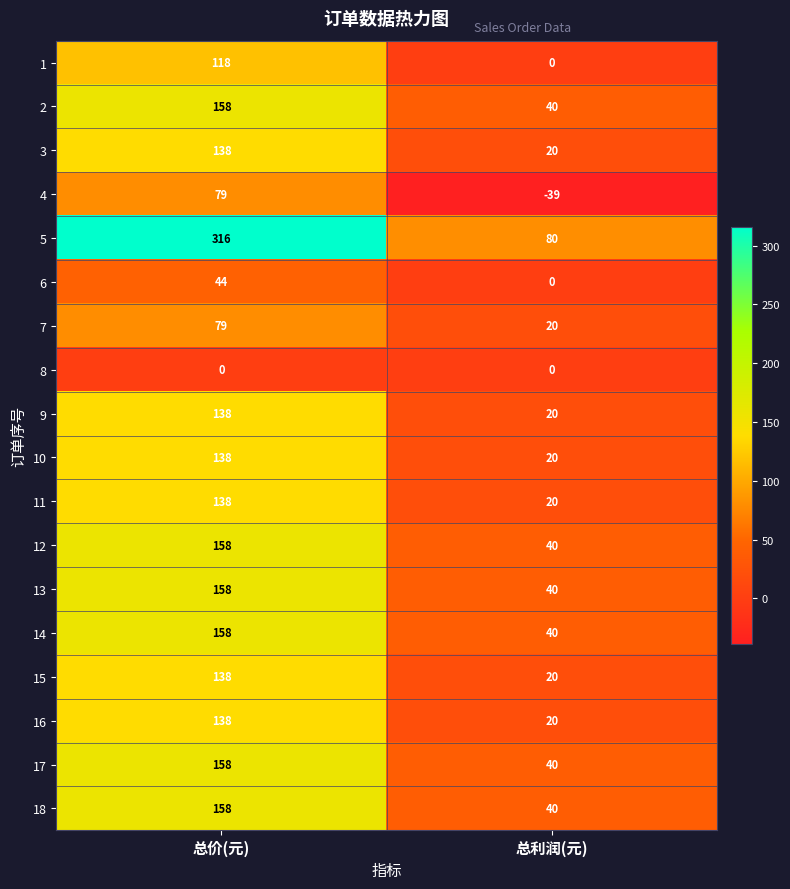

What is the sum of the 18 values at 总价(元) and 总利润(元)?

198